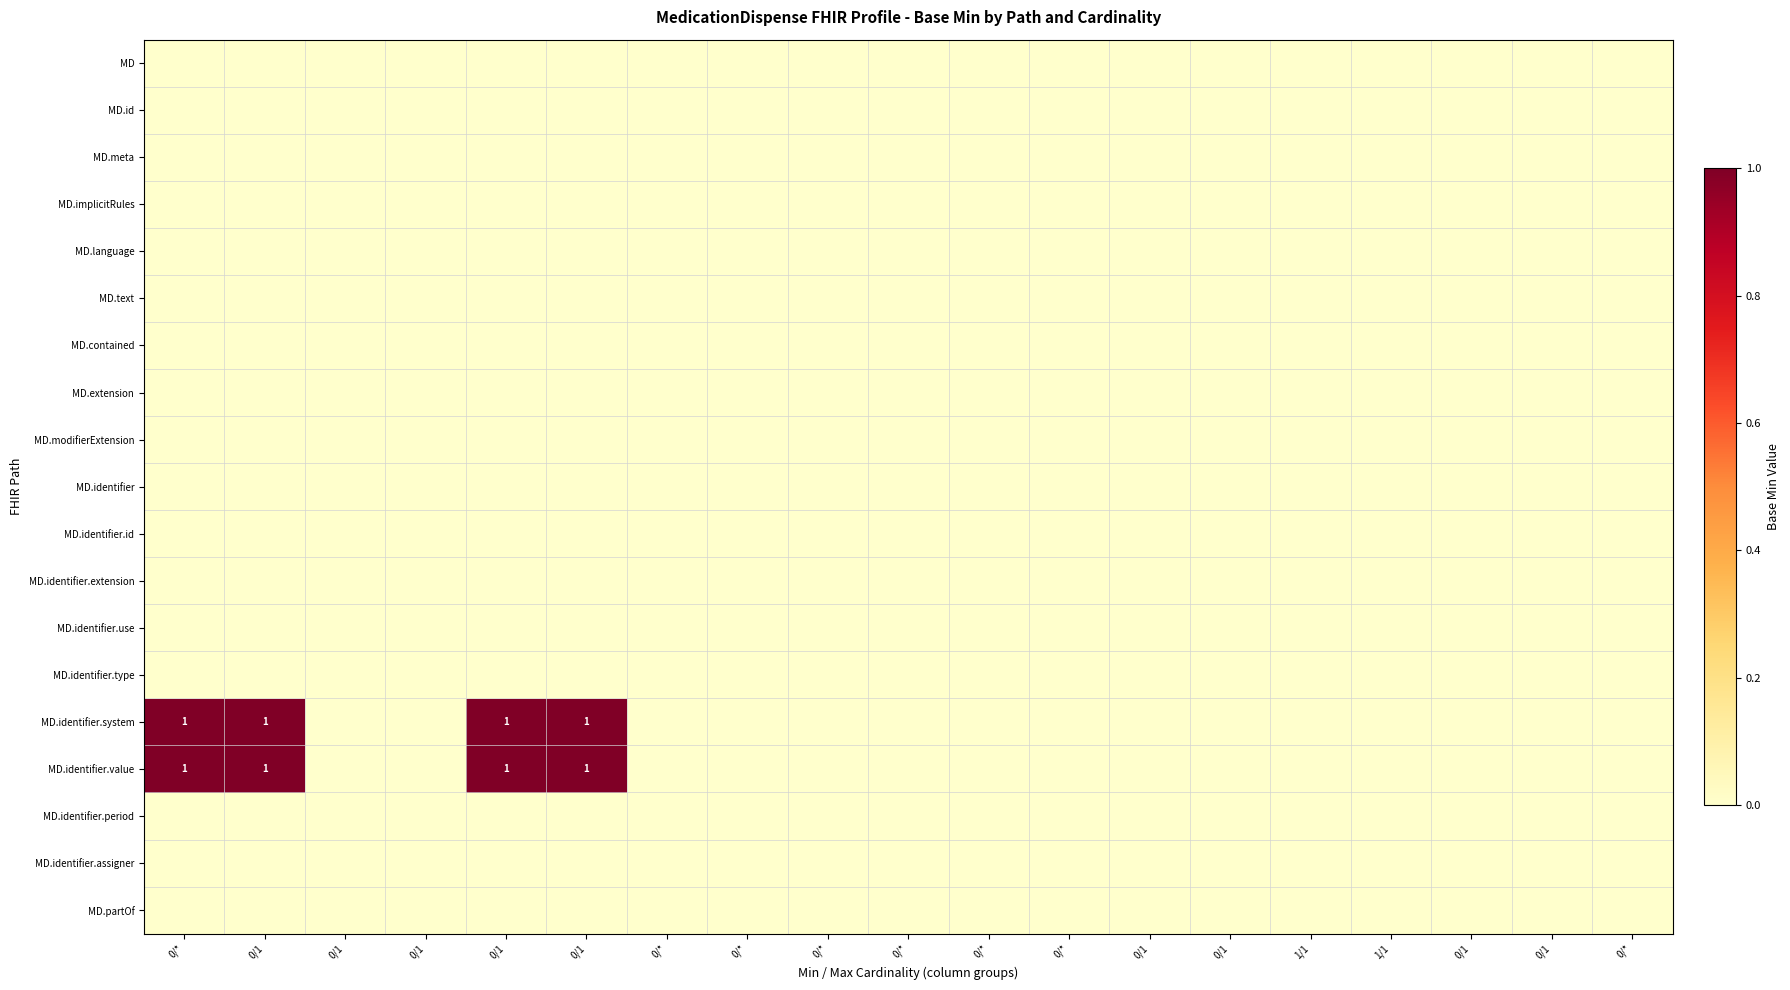

What is the sum of the MD.identifier.value values at 0/* and 0/*?

1